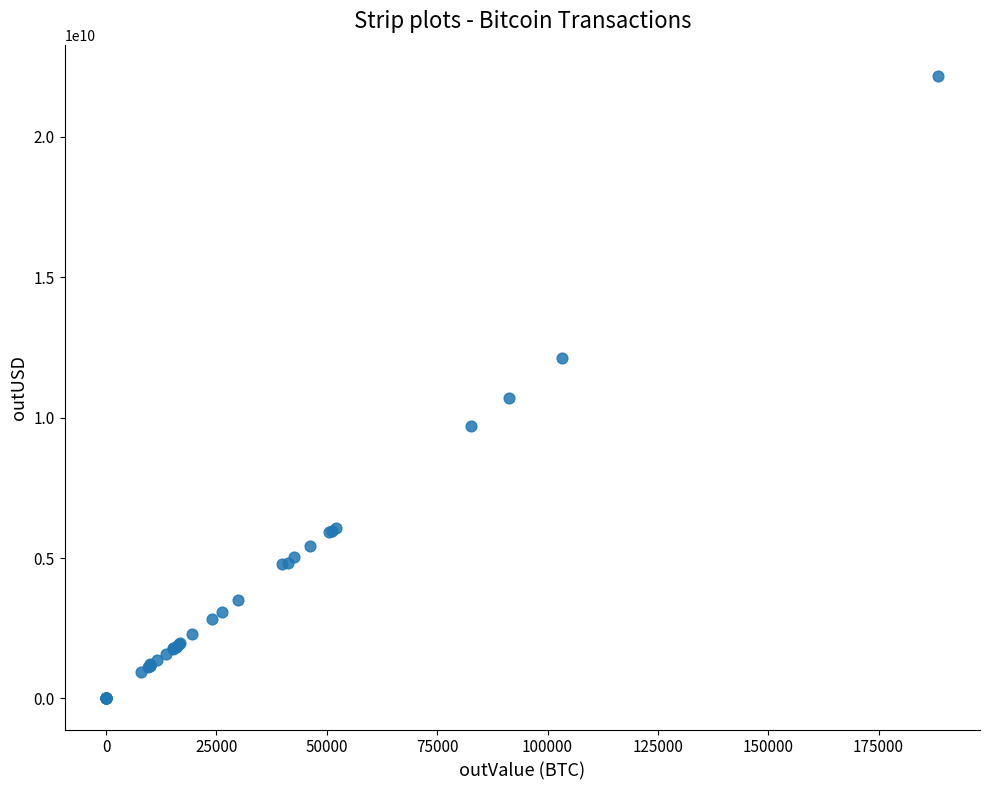

What Y value in the scatter plot is closest to 11089055520?

10713778087.0